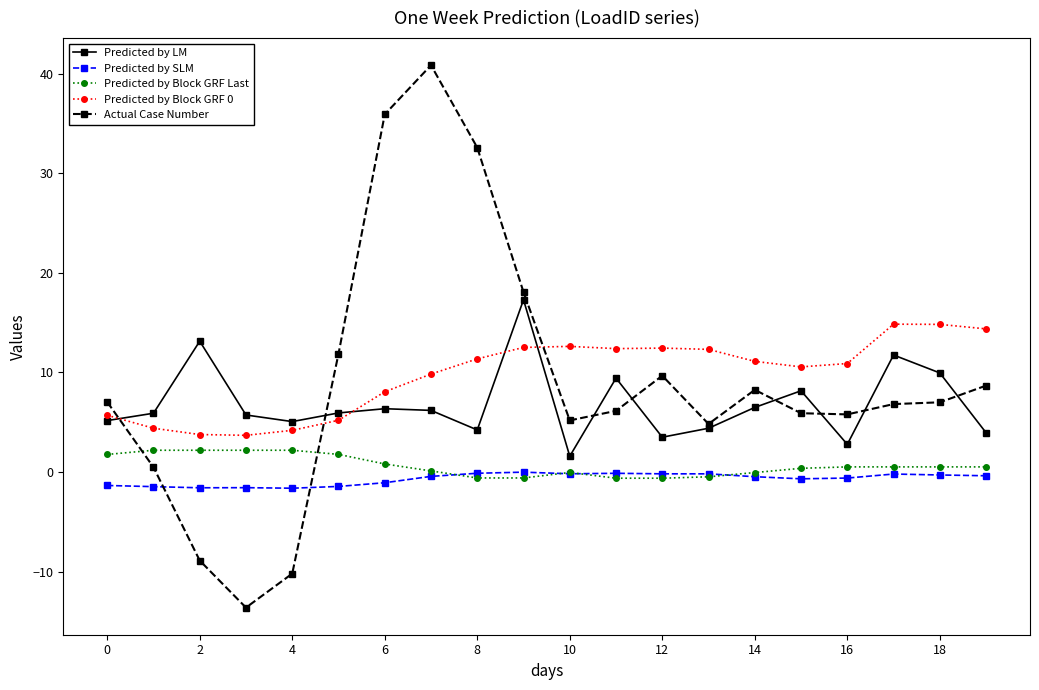

Does the chart display data point markers on the line(s)?

Yes